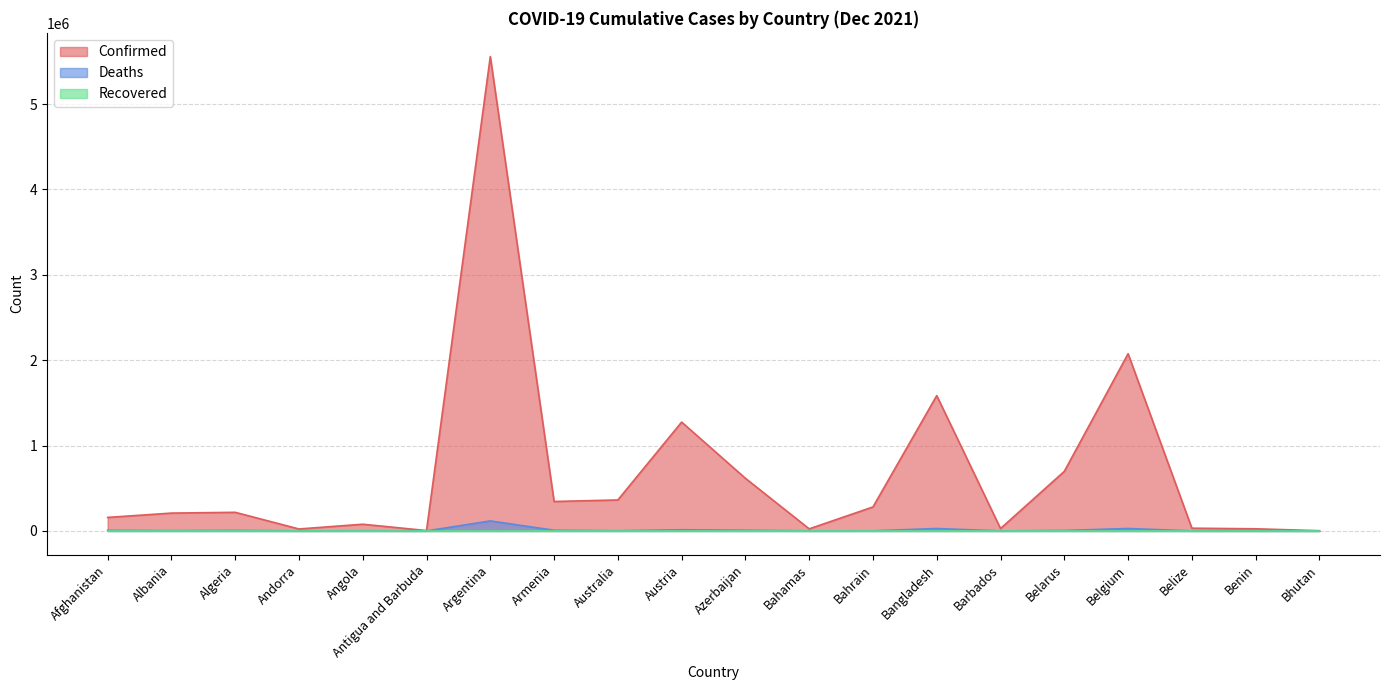

Which series has the largest total across all categories?

Confirmed